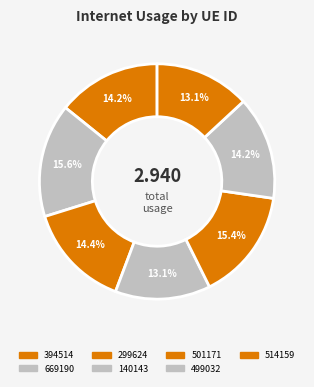

To the nearest percent, what portion does 501171 represent?

15%